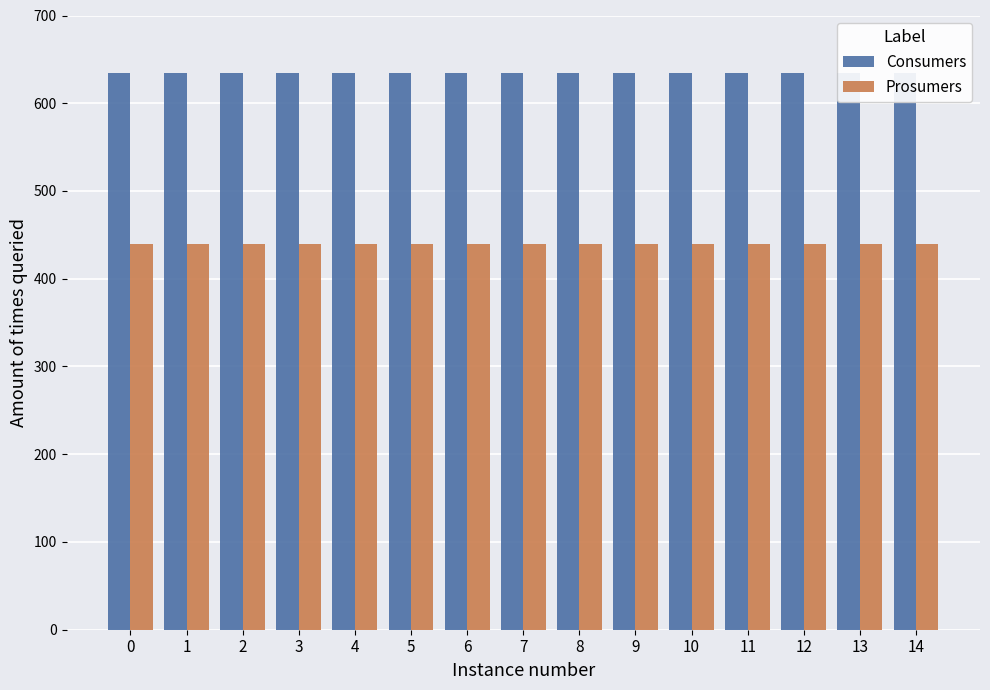

Reading left to right, what are all the values shown in this chart?

Consumers: 635	635	635	635	635	635	635	635	635	635	635	635	635	635	635
Prosumers: 440	440	440	440	440	440	440	440	440	440	440	440	440	440	440